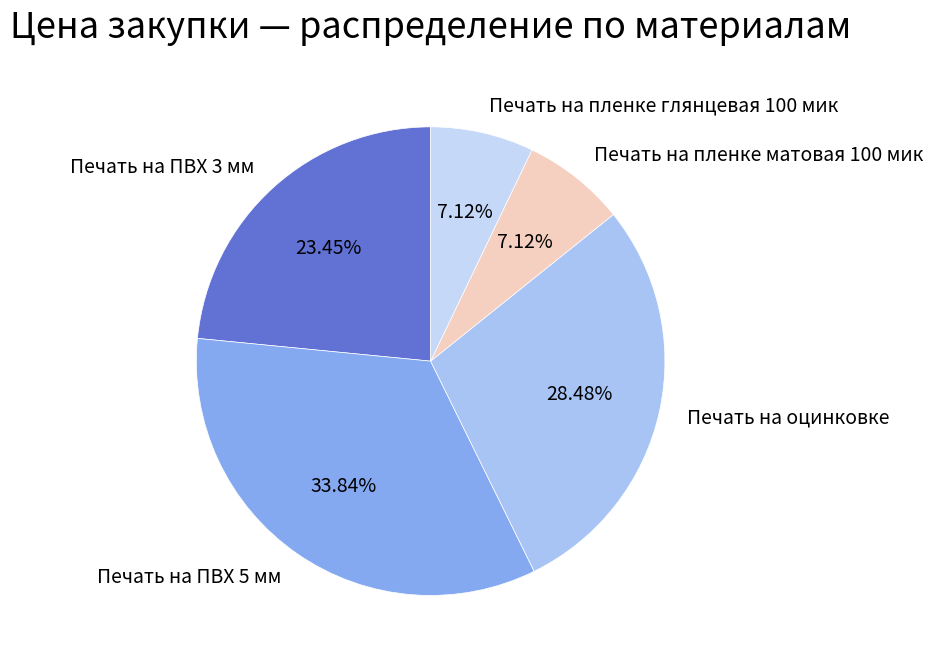

How many segments does this pie chart have?

5